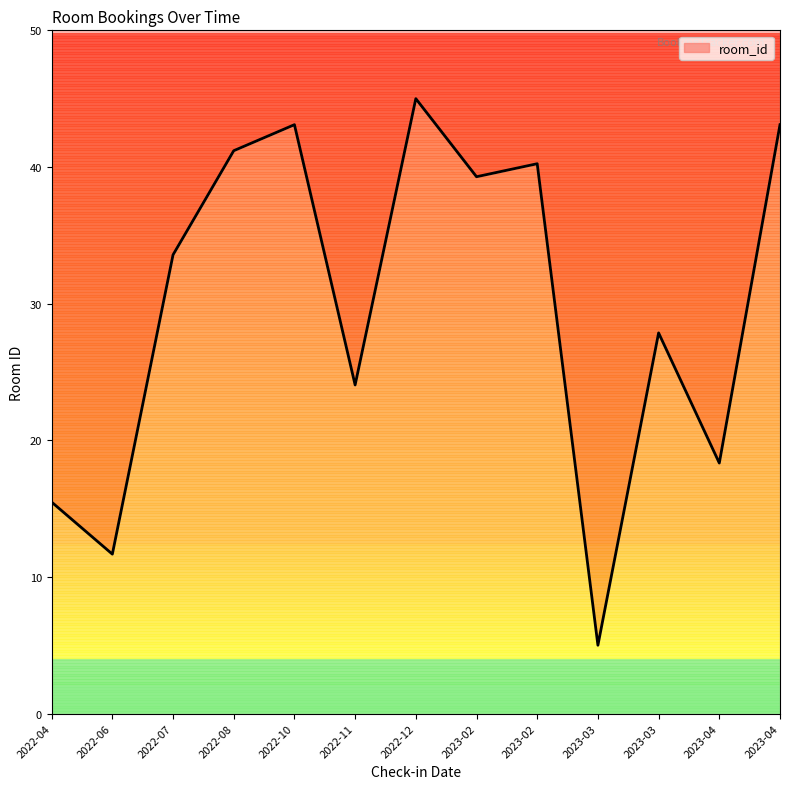

Approximately how many times larger is the value at 2023-02 compared to 2022-10?

0.9